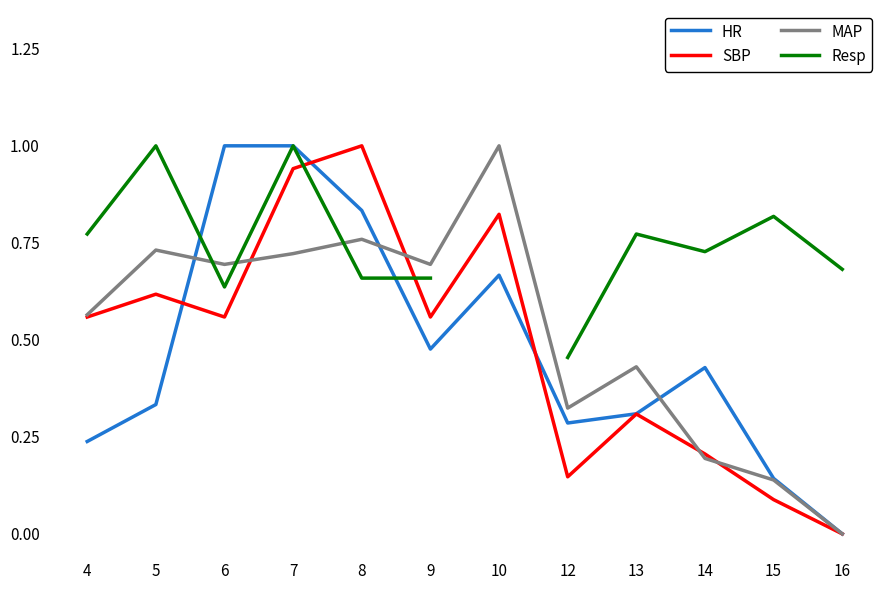

Rank the series by their maximum value, from lowest to highest.

HR, SBP, MAP, Resp